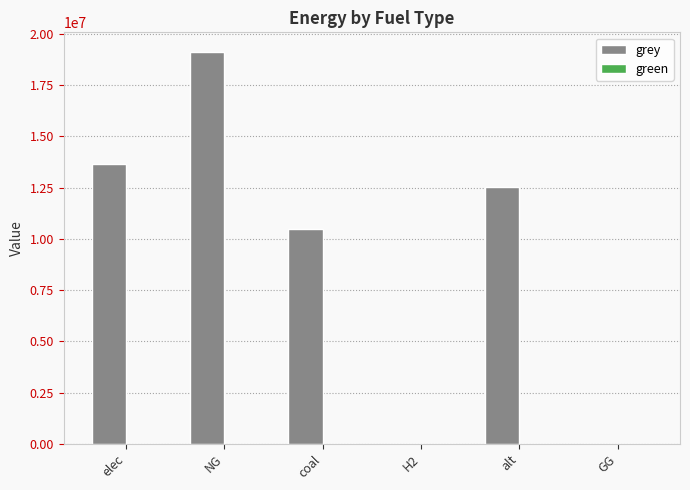

Is it true that the value at elec is 13660090.6?

True